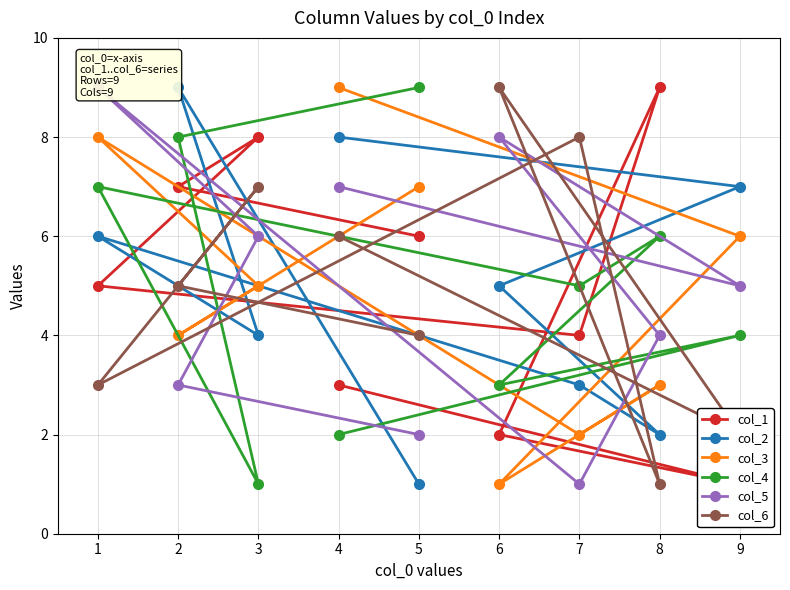

Is the value of col_4 at 1 greater than the value of col_3 at 3?

Yes